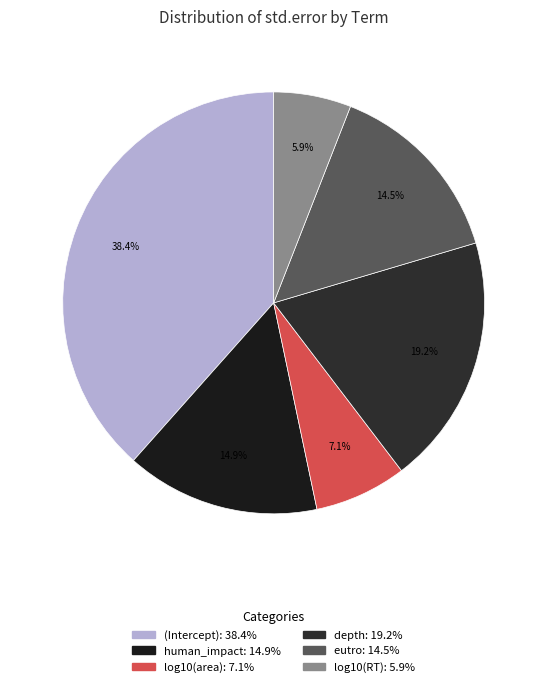

To the nearest percent, what percentage of the pie is depth?

19%